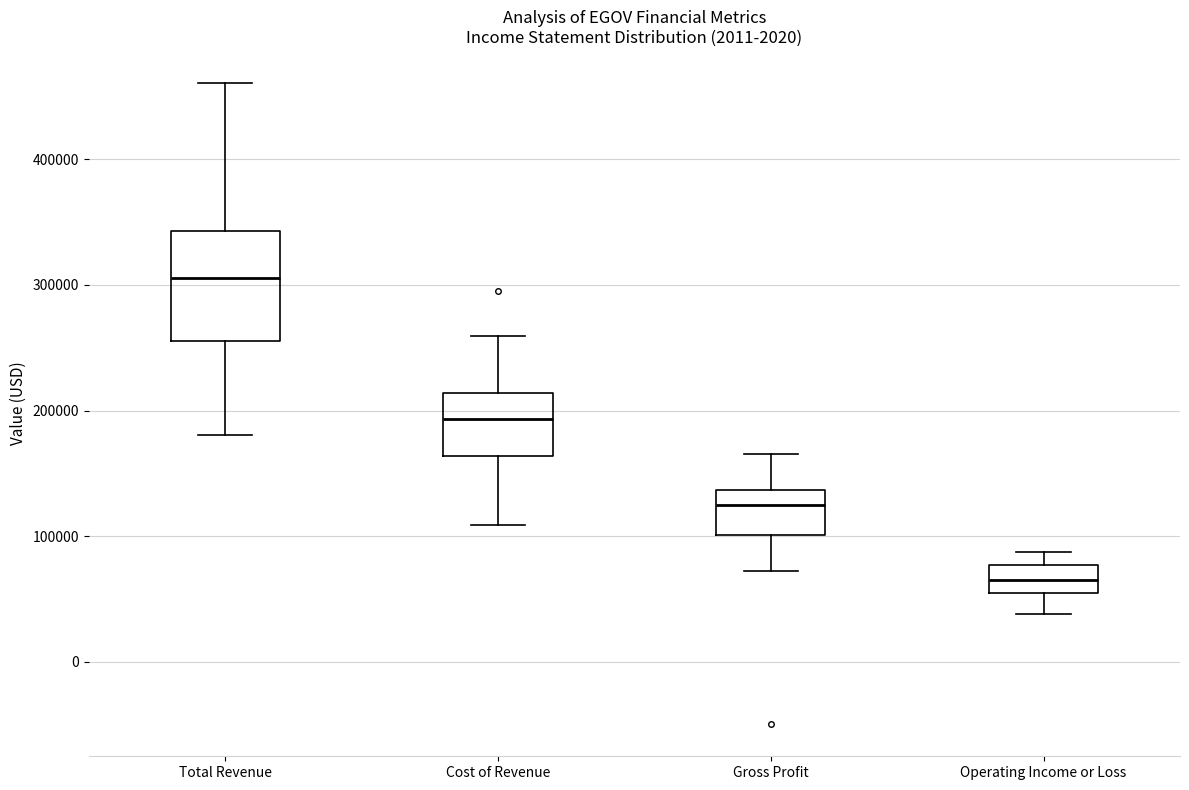

Reading left to right, transcribe this box plot: for each box, give where its median line is, the range the box spans, and where its two whiskers end, as read against the y-axis. The values are not printed on the chart, so give them approximately, as read against the axis.

Total Revenue: median 310000, box 260000 to 340000, whiskers 180000 to 460000
Cost of Revenue: median 190000, box 160000 to 210000, whiskers 110000 to 260000
Gross Profit: median 130000, box 100000 to 140000, whiskers 70000 to 170000
Operating Income or Loss: median 70000, box 60000 to 80000, whiskers 40000 to 90000